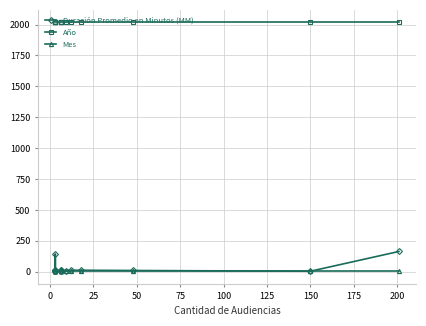

Which series changed the most between 175 and 12?

Duración Promedio en Minutos (MM)